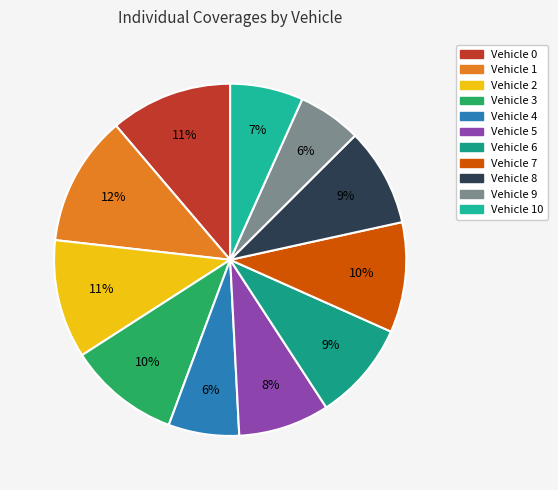

What is the ratio of the value at Vehicle 2 to the value at Vehicle 7?

1.1